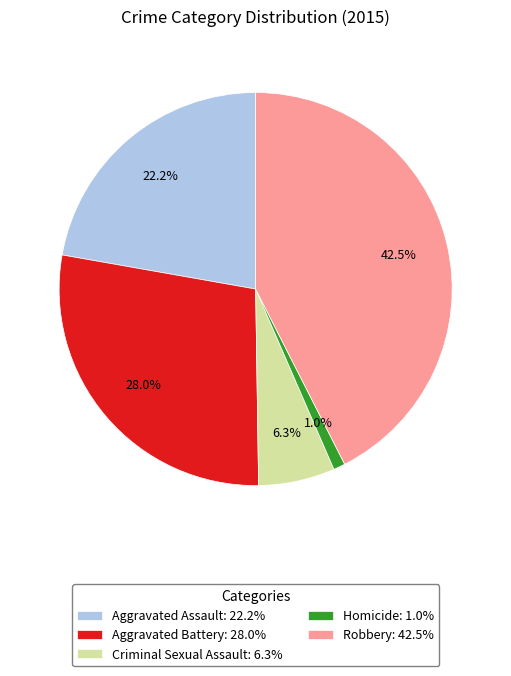

Does Aggravated Battery account for over 50% of the chart?

No